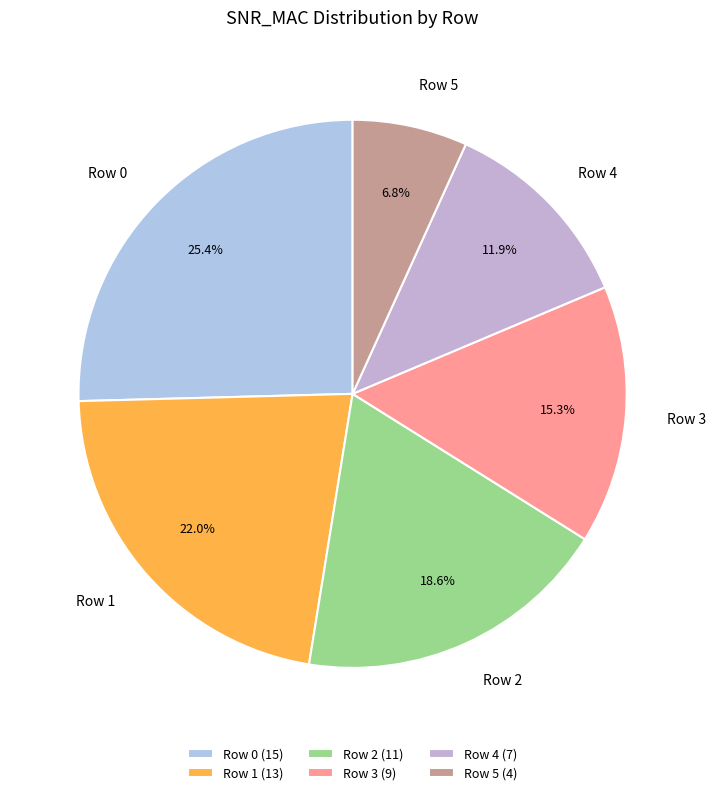

To the nearest percent, what is the combined percentage of Row 0 and Row 2?

44%